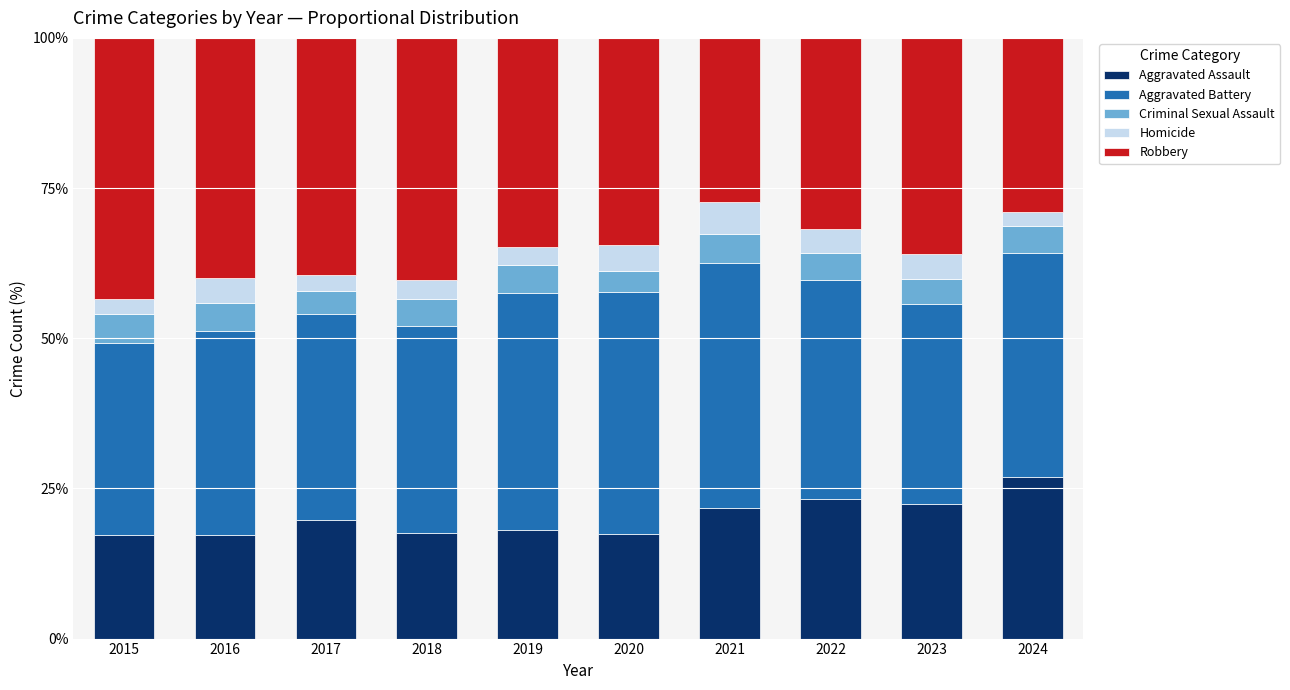

What are all the series names shown in the legend?

Aggravated Assault, Aggravated Battery, Criminal Sexual Assault, Homicide, Robbery